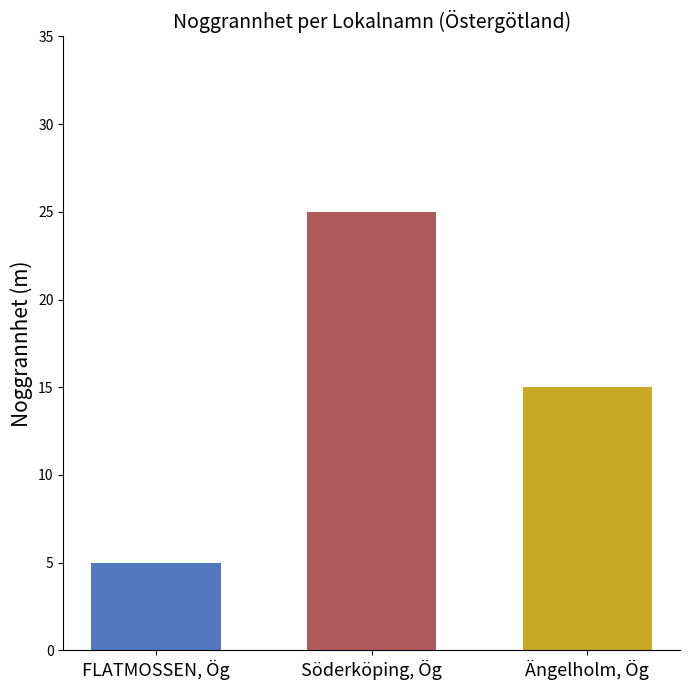

What is the spread (max minus min) of values at Söderköping, Ög?

20